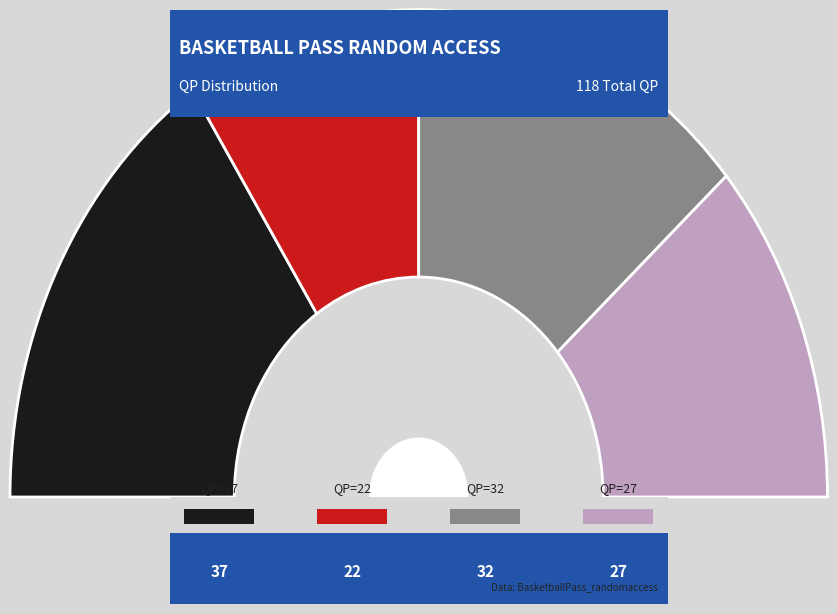

Which has a higher value, QP=37 or QP=22?

QP=37